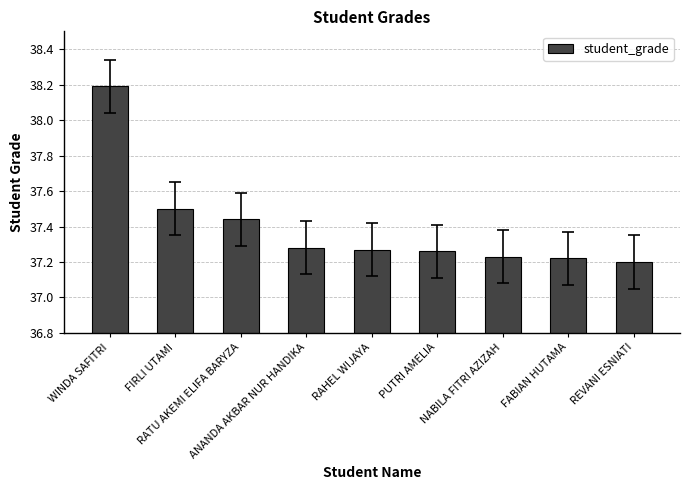

What is the difference between the second highest and second lowest values?

0.3